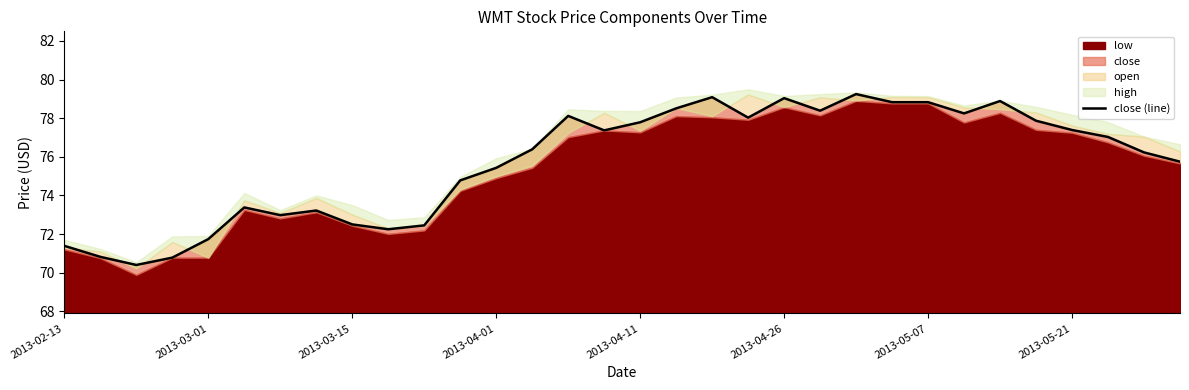

What is the average value?

75.7